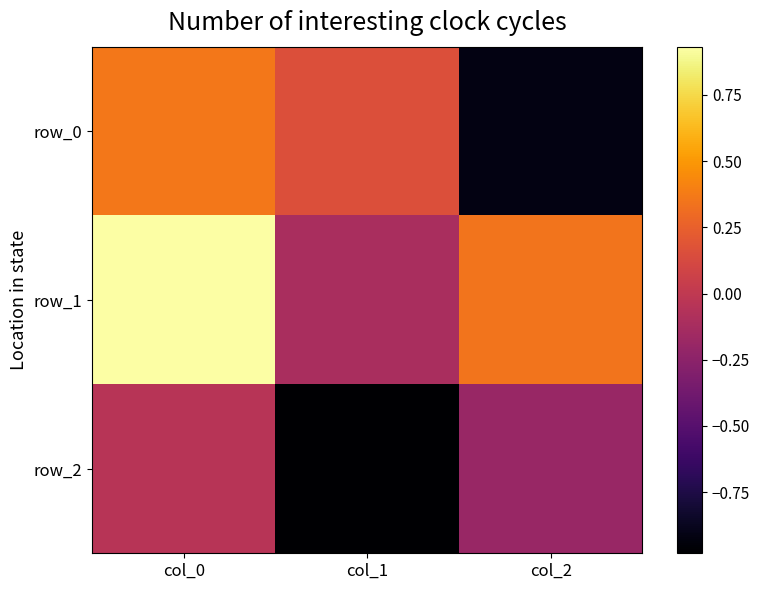

At col_2, list the series in order from largest to smallest.

row_1, row_2, row_0